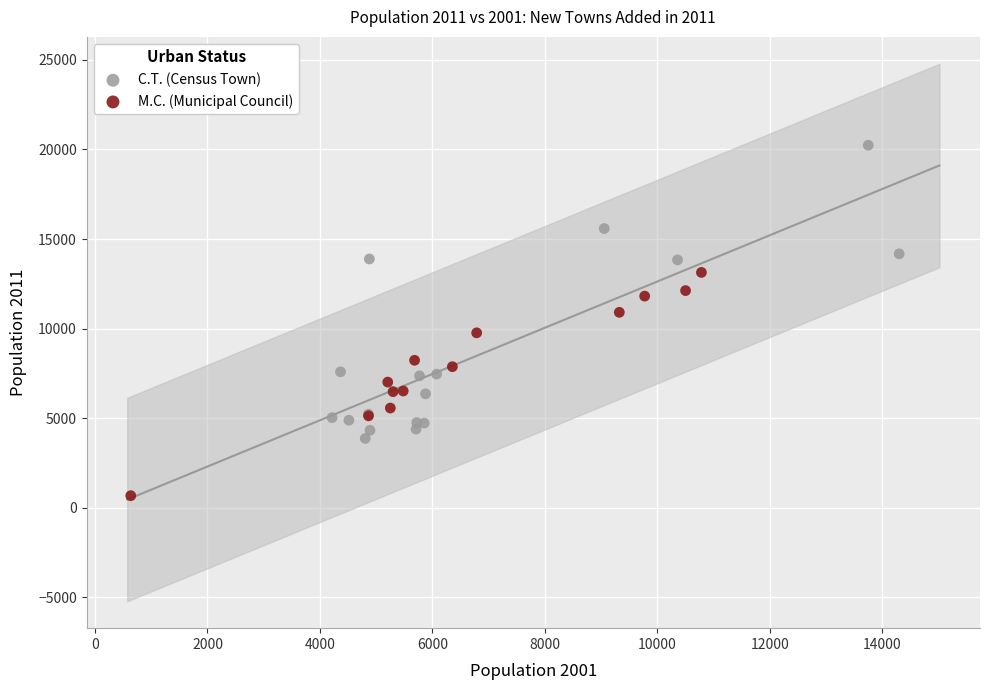

Which series contains the highest Y value?

C.T. (Census Town)